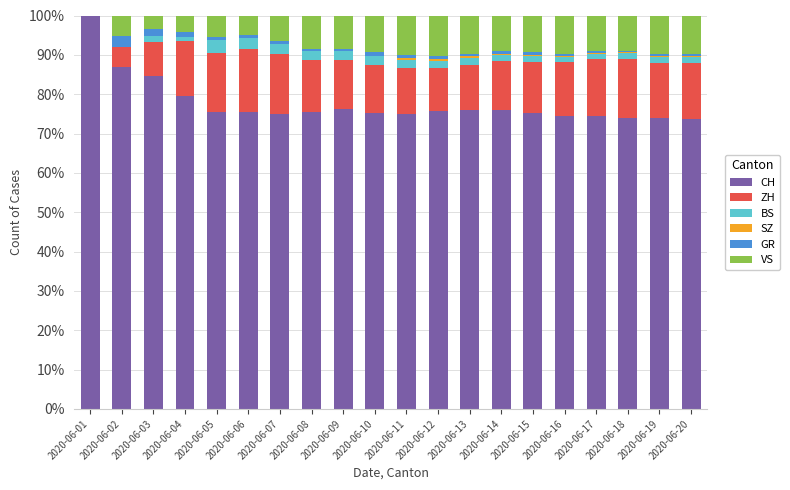

Read the CH value at 2020-06-01.

100.0